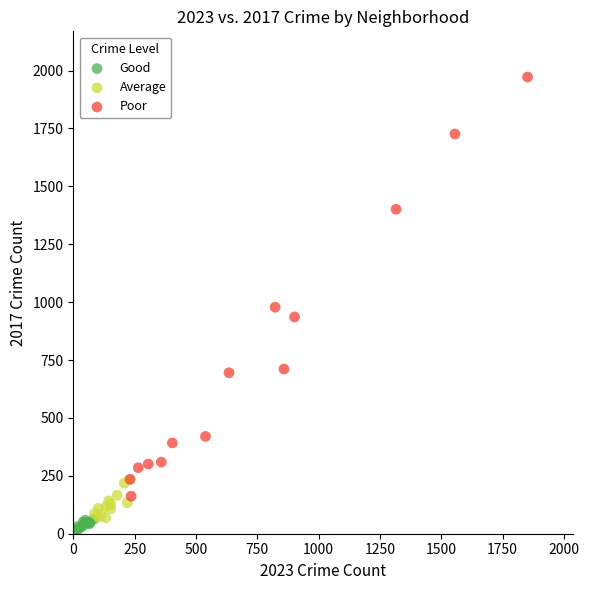

Which series has the widest spread of Y values?

Poor